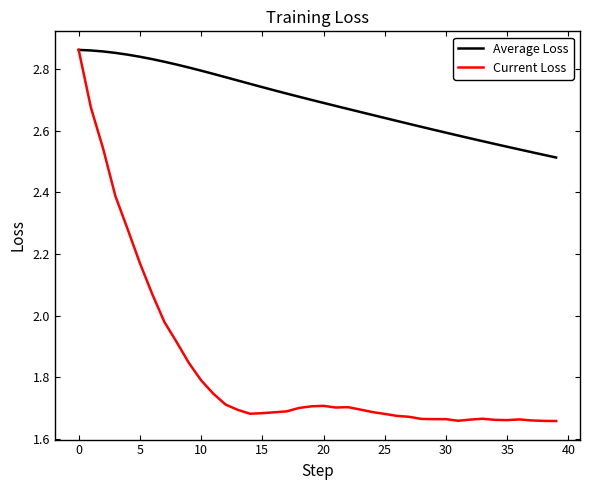

List the series in order of their overall mean, highest first.

Average Loss, Current Loss